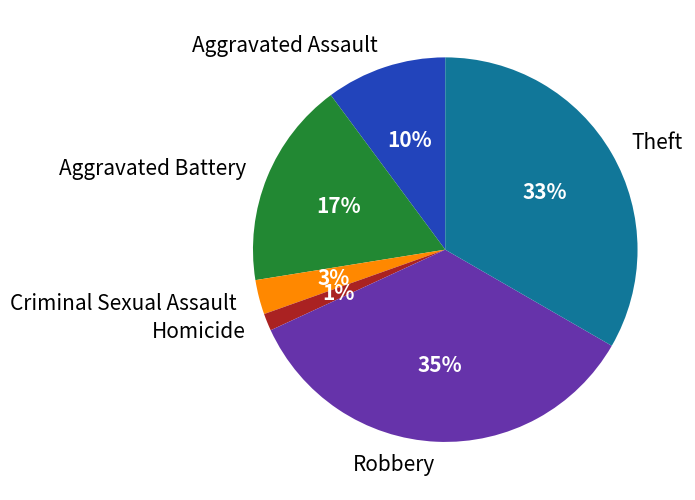

Rank the categories by value from lowest to highest.

Homicide, Criminal Sexual Assault, Aggravated Assault, Aggravated Battery, Theft, Robbery